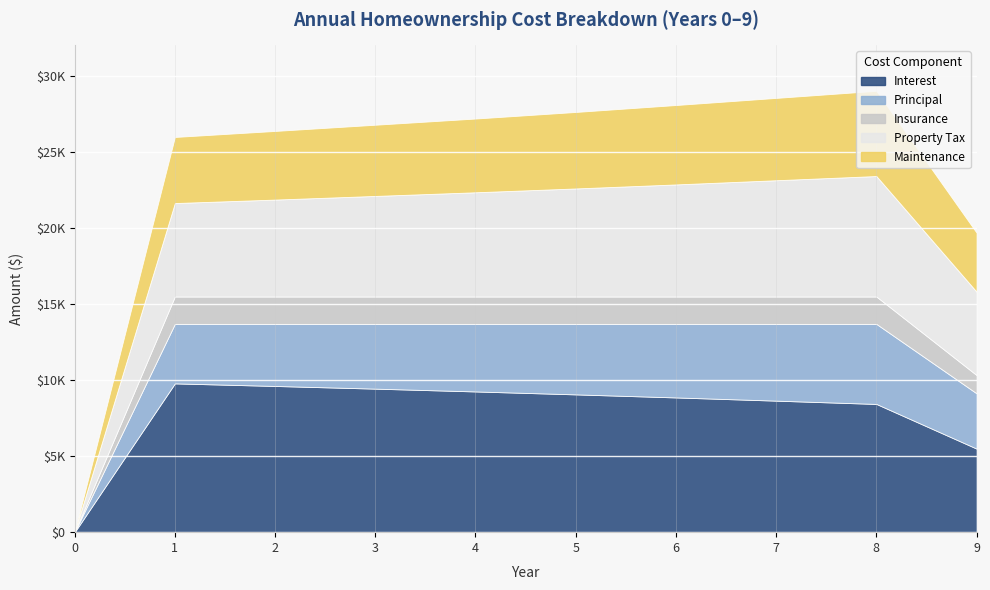

Which series has the largest total across all categories?

Interest